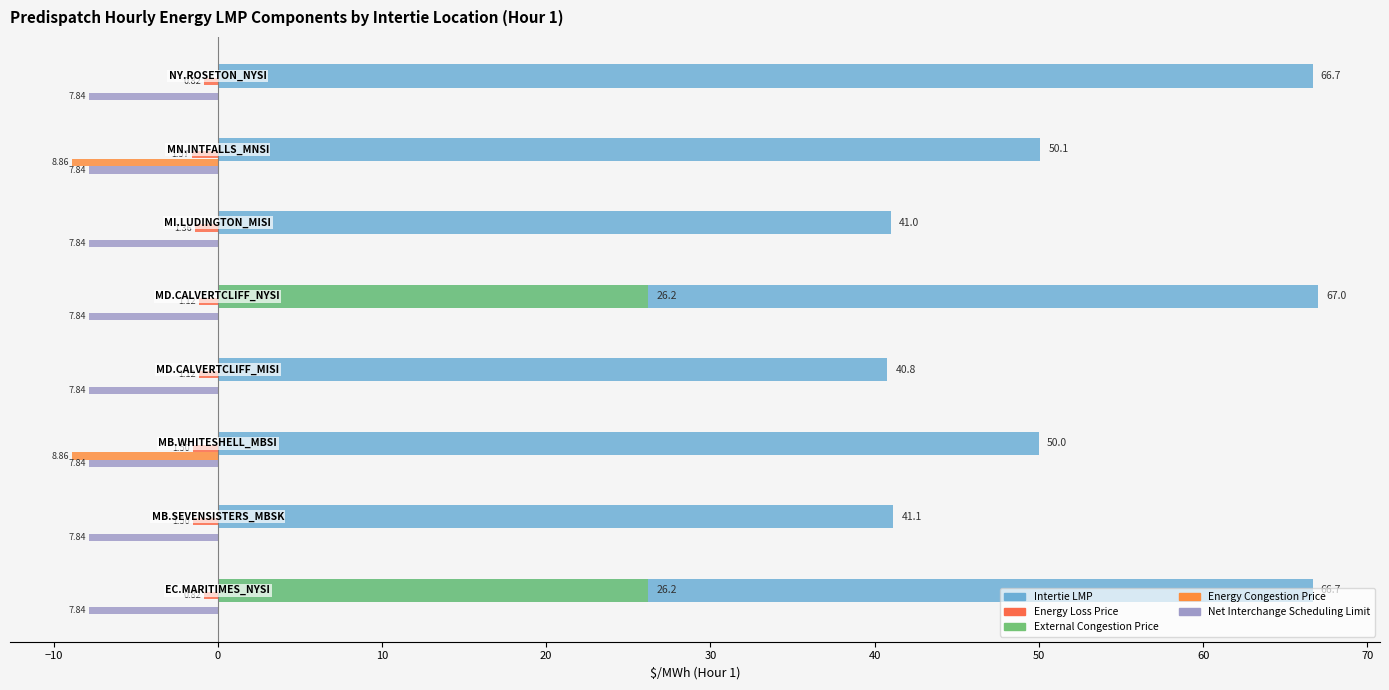

How many bars are there in total?

40